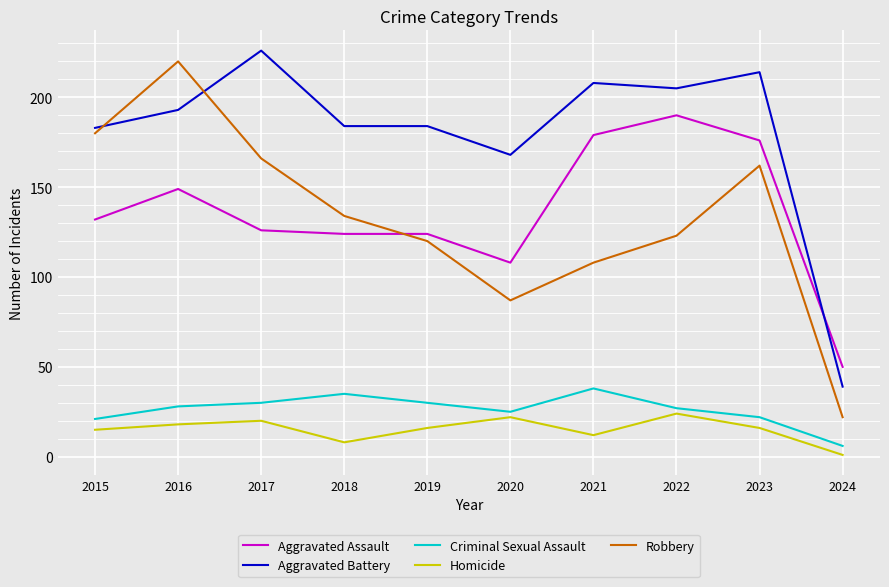

True or false: Aggravated Battery has a value of 114 at 2019.

False